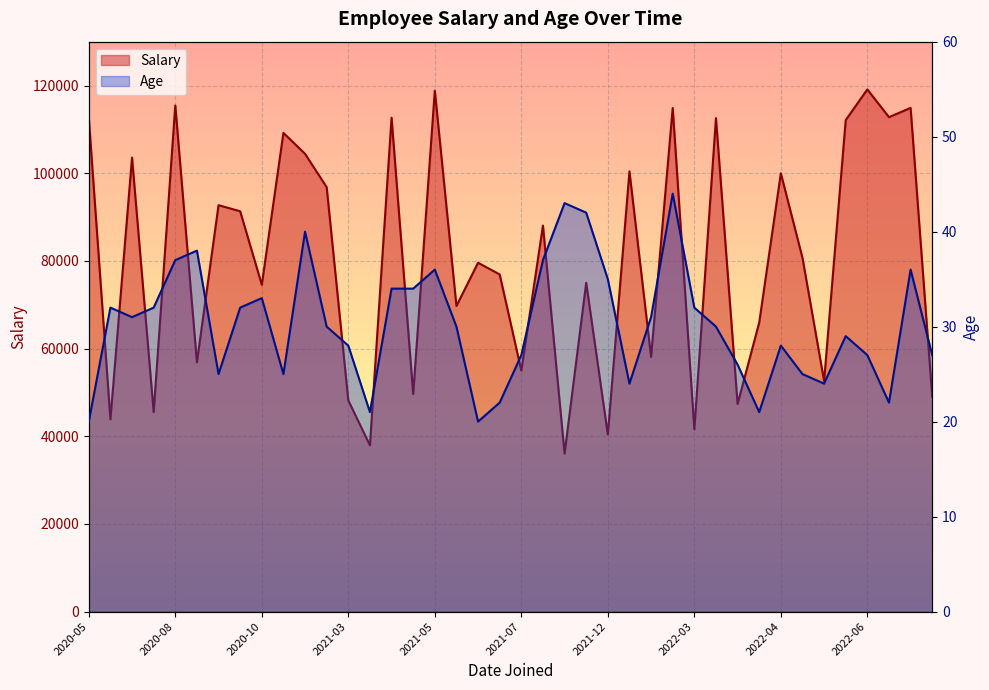

How many lines are shown in the chart?

2